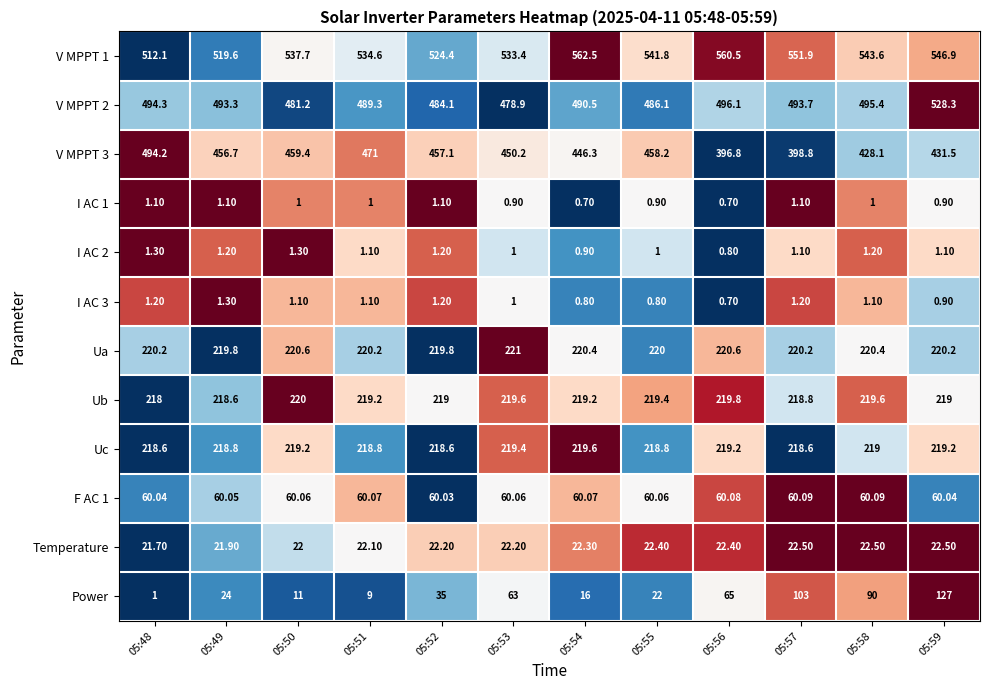

Is the value of I AC 1 at 05:52 greater than the value of Ua at 05:58?

No